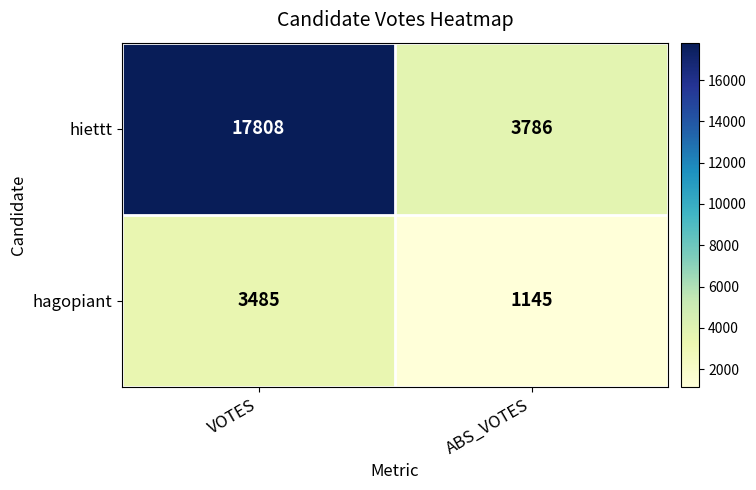

Rank the series at ABS_VOTES from lowest to highest value.

hagopiant, hiettt